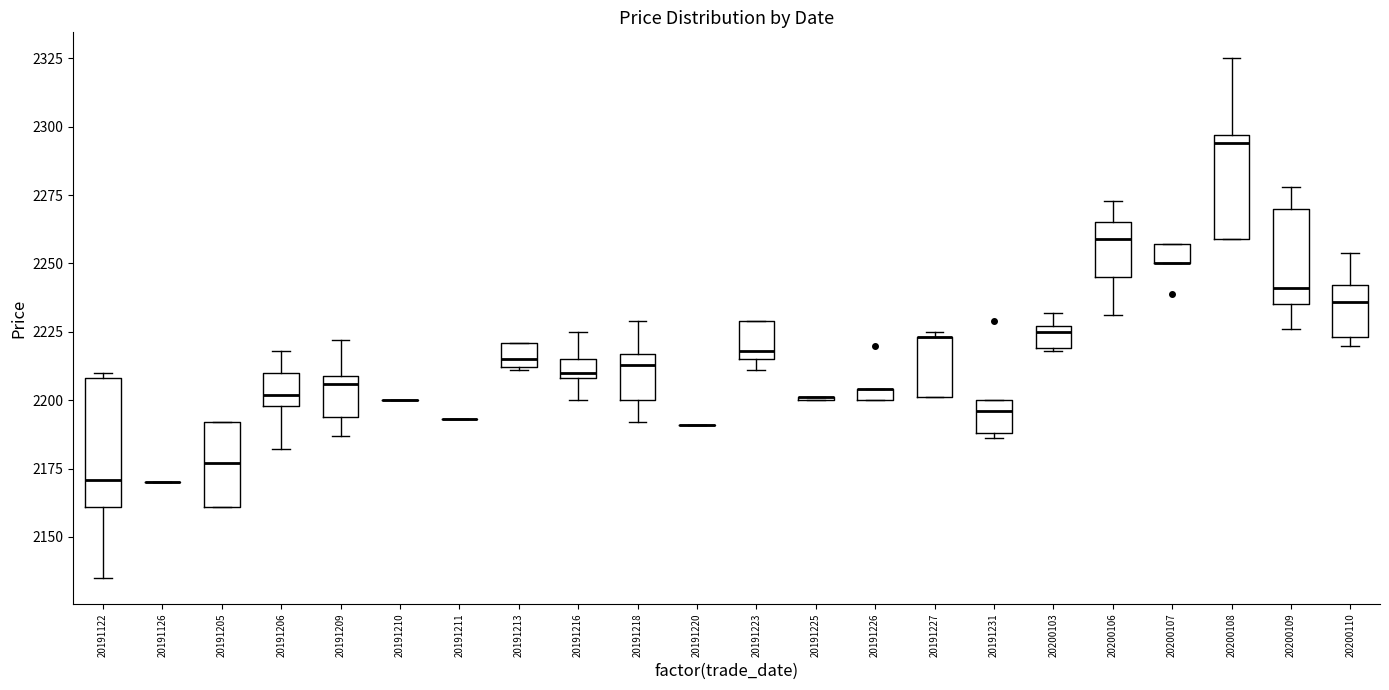

Where is the upper edge of the box at x = 20200107 on the y-axis? The values are not printed on the chart, so give them approximately, as read against the axis.

2255